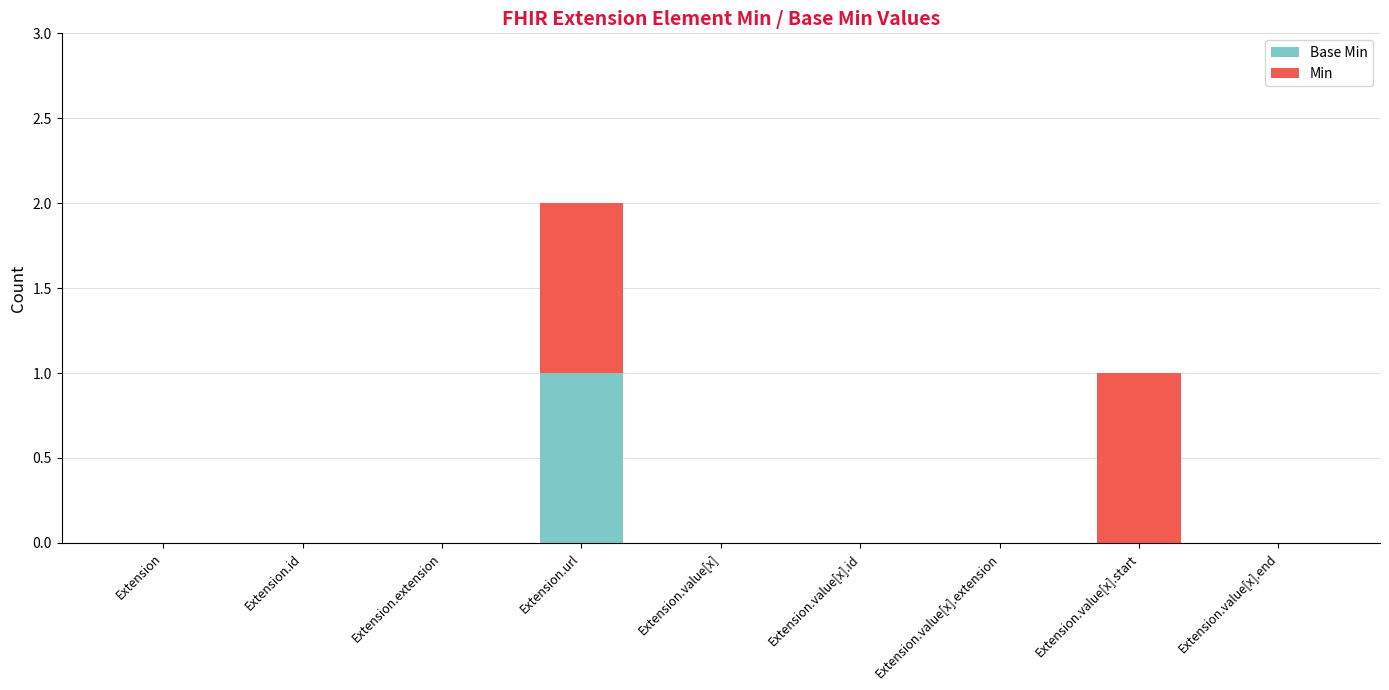

At which category is the sum across all series the highest?

Extension.url